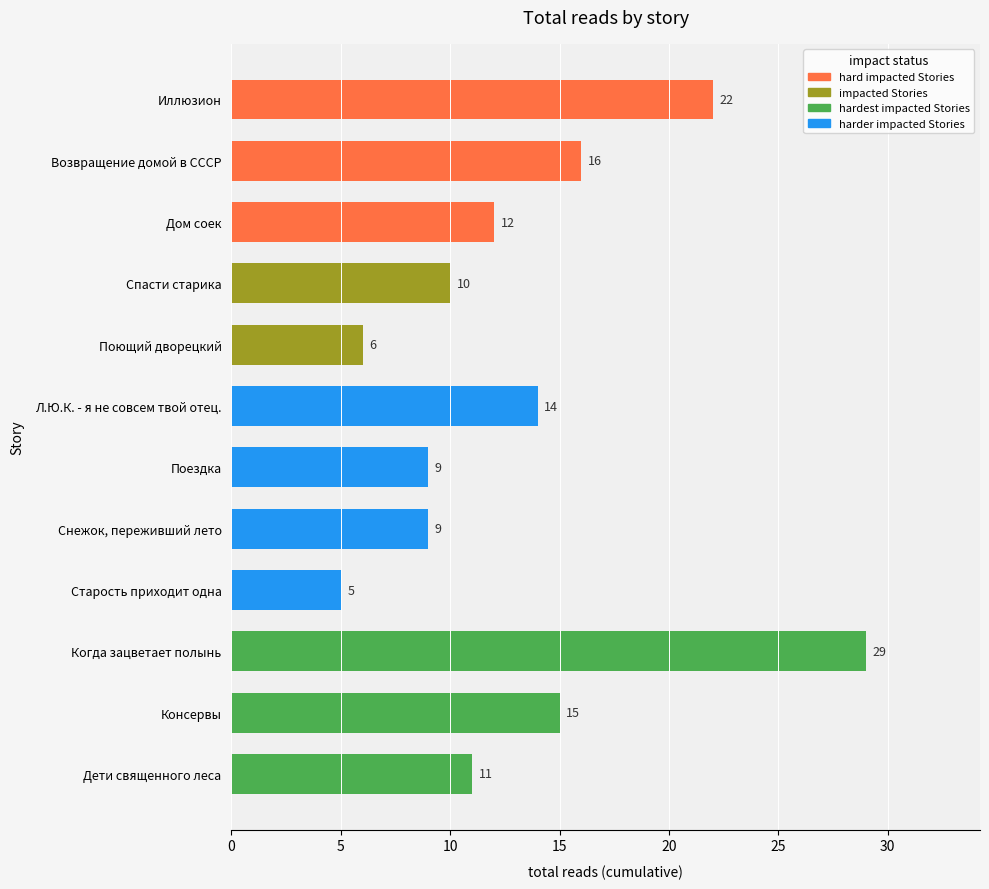

Are the bars grouped side by side (vs. stacked)?

No